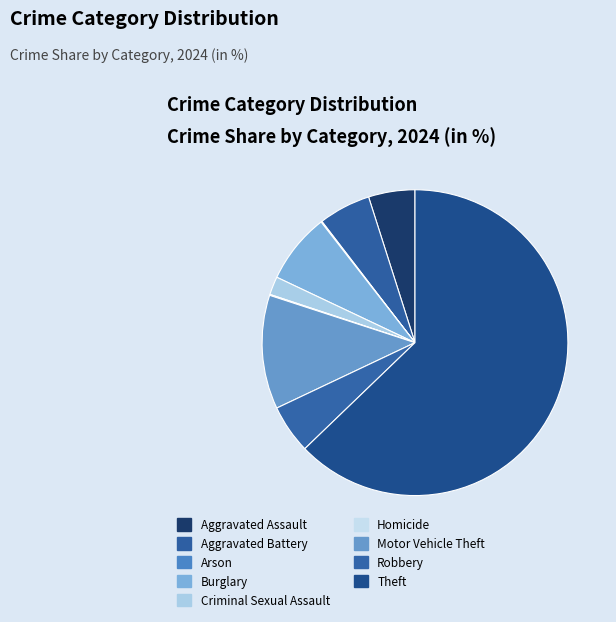

Is it true that Burglary is 1% of the pie?

False